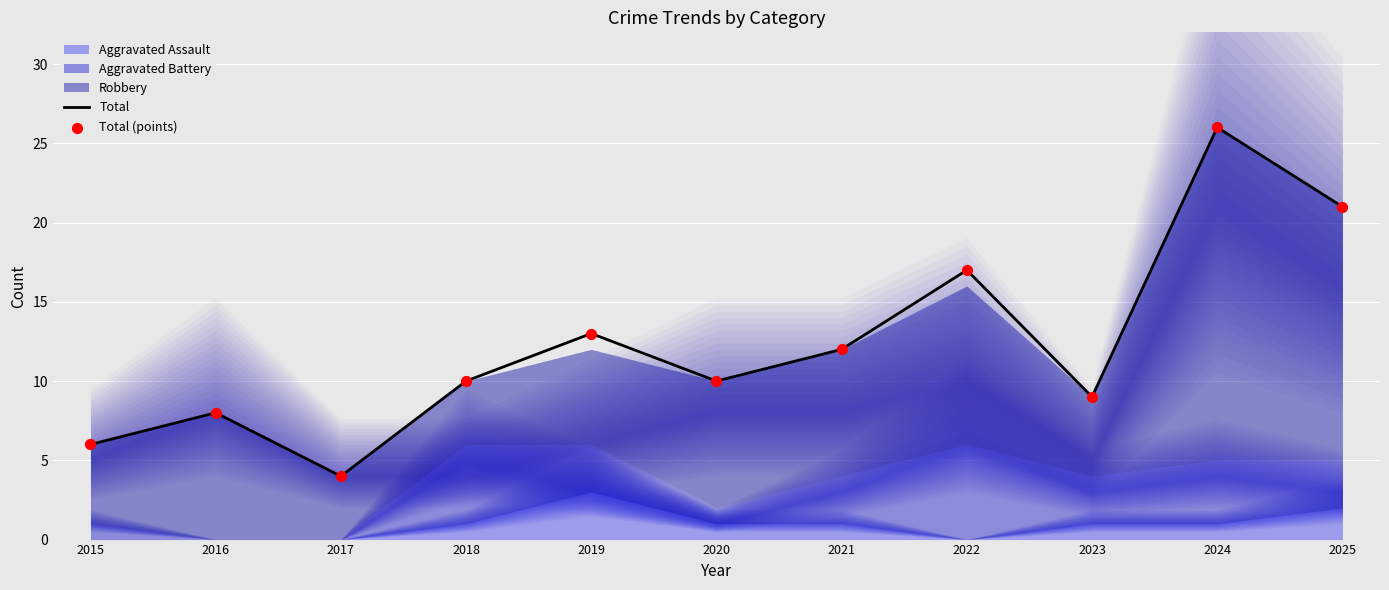

At how many categories does at least one series exceed 24?

1